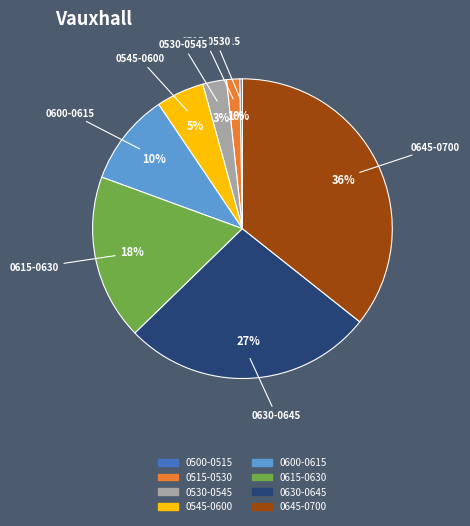

To the nearest percent, what is the average slice percentage?

12%